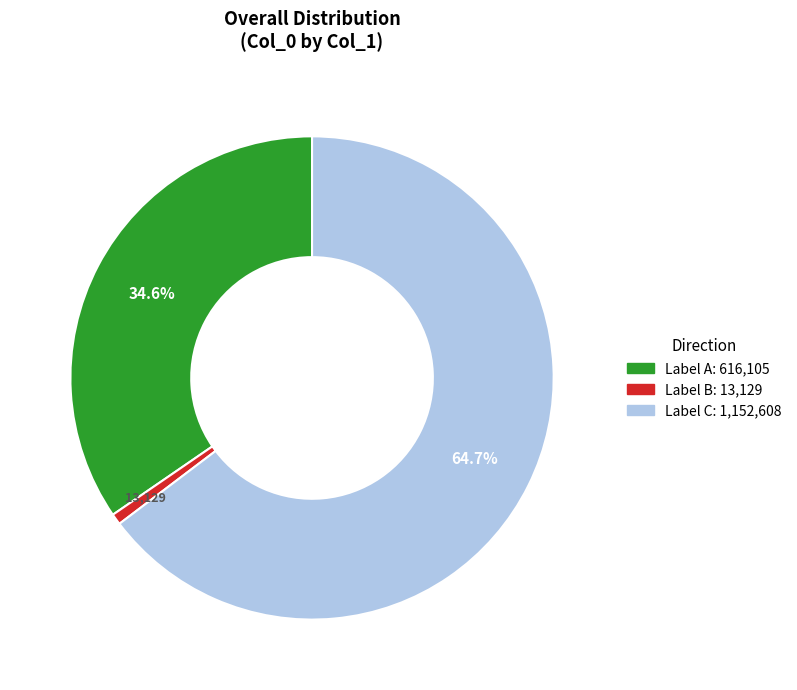

Is the sum of Label C: 1,152,608 and Label B: 13,129 greater than half?

Yes